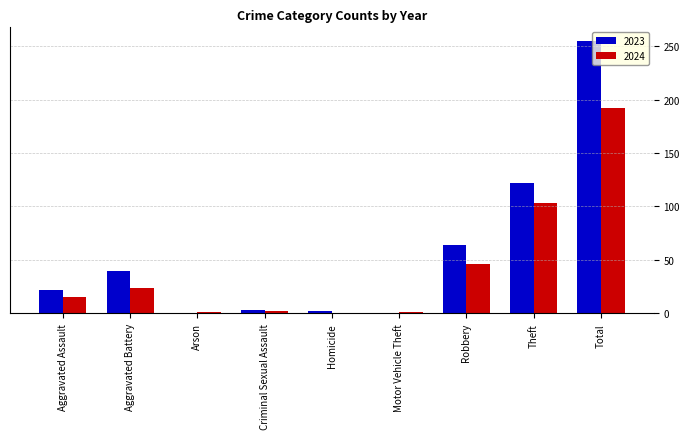

At which label is 2023 closest to 127?

Theft